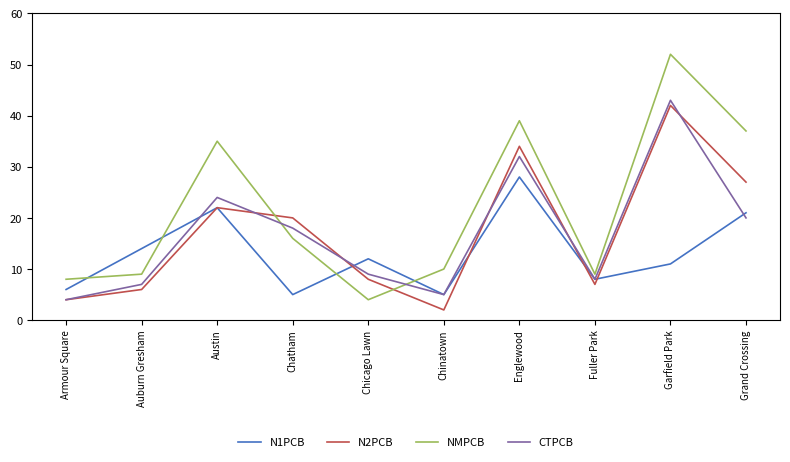

How many intersections are there between N2PCB and NMPCB?

2